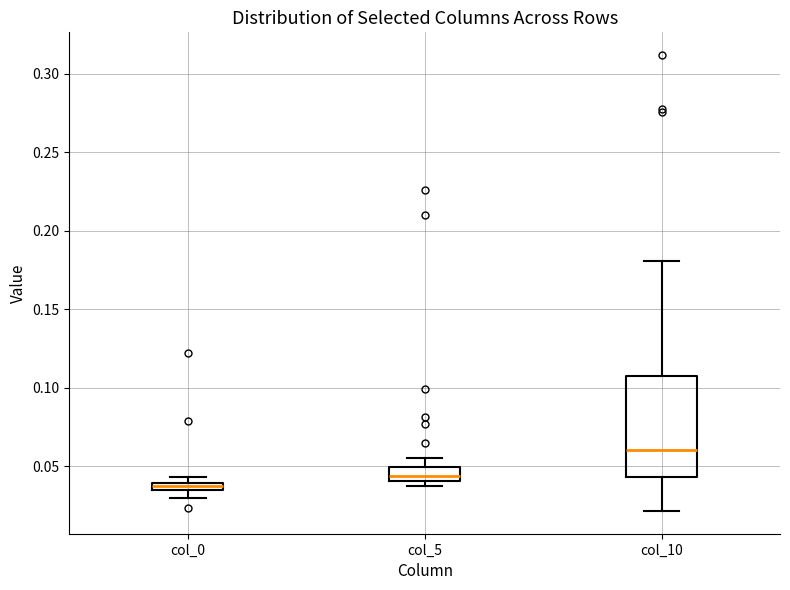

Where does the median line of the box for col_5 sit on the y-axis? The values are not printed on the chart, so give them approximately, as read against the axis.

0.045